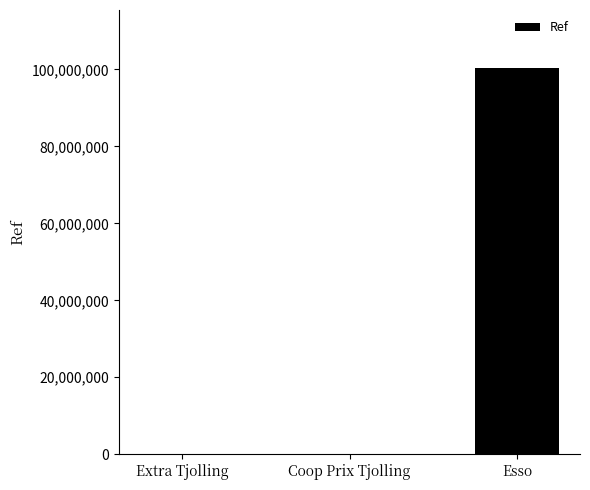

What is the sum of all values?

100371197